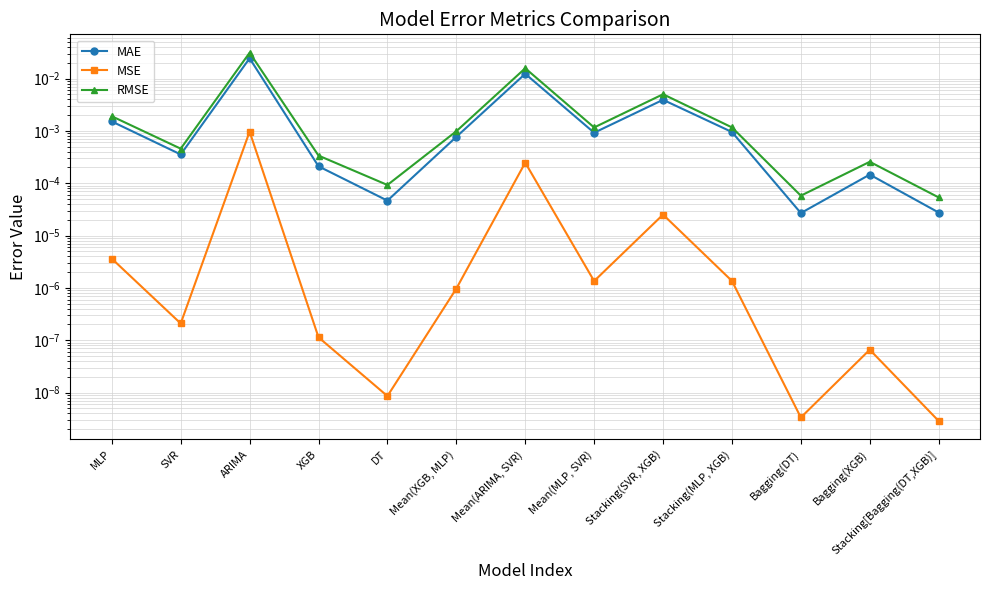

In MAE, how many points are lower than both neighbors (excluding endpoints)?

4